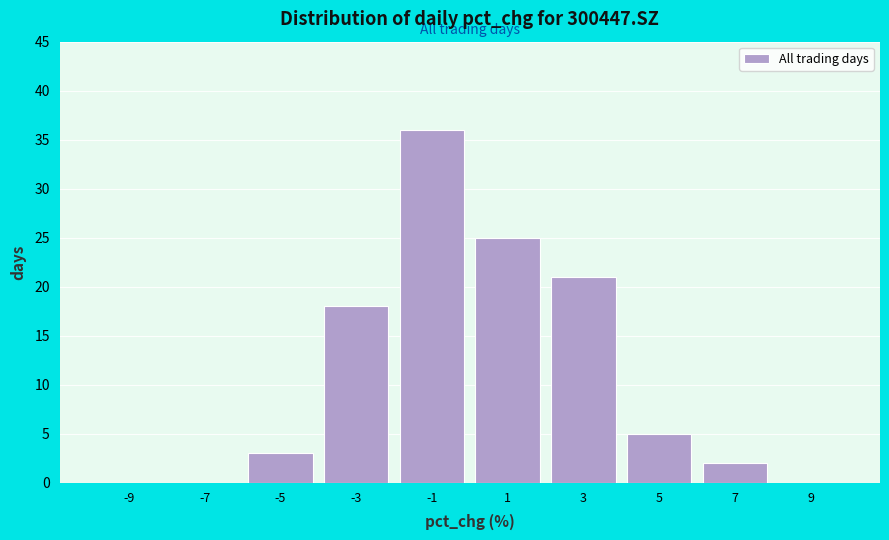

Reading left to right, transcribe this chart: for each bar, give the range it covers on the x-axis and its height. The values are not printed on the chart, so give them approximately, as read against the axis.

-10 to -8: 0
-8 to -6: 0
-6 to -4: 3
-4 to -2: 18
-2 to 0: 36
0 to 2: 25
2 to 4: 21
4 to 6: 5
6 to 8: 2
8 to 10: 0